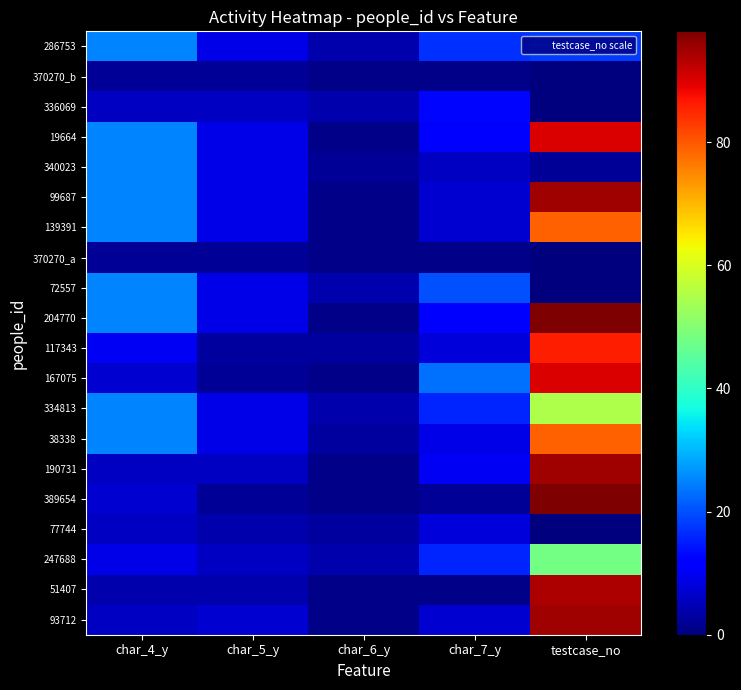

Reading left to right, extract all data points from this chart.

93712: char_4_y=6	char_5_y=7	char_6_y=1	char_7_y=7	testcase_no=95
51407: char_4_y=4	char_5_y=4	char_6_y=1	char_7_y=1	testcase_no=94
247688: char_4_y=9	char_5_y=6	char_6_y=4	char_7_y=16	testcase_no=48
77744: char_4_y=6	char_5_y=4	char_6_y=3	char_7_y=8	testcase_no=0
389654: char_4_y=7	char_5_y=2	char_6_y=1	char_7_y=2	testcase_no=98
190731: char_4_y=6	char_5_y=6	char_6_y=1	char_7_y=10	testcase_no=95
38338: char_4_y=25	char_5_y=9	char_6_y=3	char_7_y=9	testcase_no=79
334813: char_4_y=25	char_5_y=9	char_6_y=4	char_7_y=16	testcase_no=55
167075: char_4_y=7	char_5_y=2	char_6_y=1	char_7_y=23	testcase_no=90
117343: char_4_y=10	char_5_y=3	char_6_y=3	char_7_y=8	testcase_no=86
204770: char_4_y=25	char_5_y=9	char_6_y=1	char_7_y=12	testcase_no=98
72557: char_4_y=25	char_5_y=9	char_6_y=4	char_7_y=20	testcase_no=0
370270_a: char_4_y=2	char_5_y=2	char_6_y=1	char_7_y=1	testcase_no=0
139391: char_4_y=25	char_5_y=9	char_6_y=1	char_7_y=7	testcase_no=79
99687: char_4_y=25	char_5_y=9	char_6_y=1	char_7_y=7	testcase_no=95
340023: char_4_y=25	char_5_y=9	char_6_y=2	char_7_y=6	testcase_no=2
19664: char_4_y=25	char_5_y=9	char_6_y=1	char_7_y=12	testcase_no=90
336069: char_4_y=6	char_5_y=6	char_6_y=4	char_7_y=13	testcase_no=0
370270_b: char_4_y=2	char_5_y=2	char_6_y=1	char_7_y=1	testcase_no=0
286753: char_4_y=25	char_5_y=9	char_6_y=4	char_7_y=17	testcase_no=18